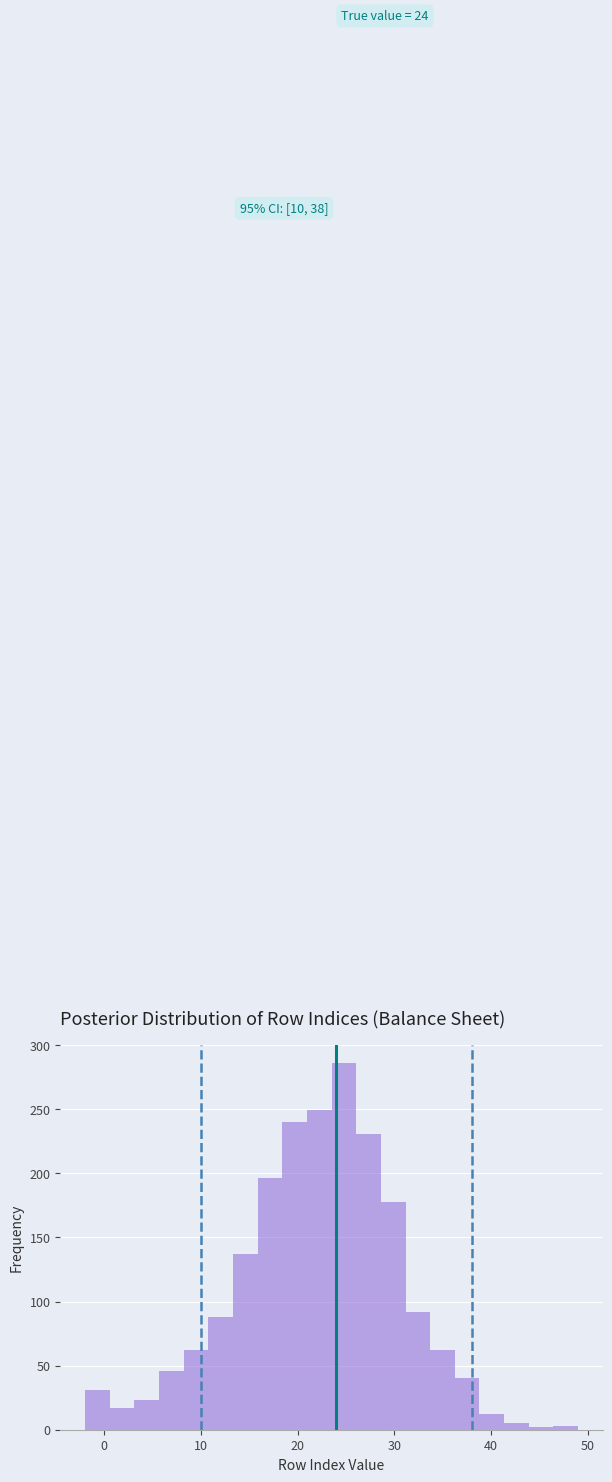

Around what value on the x-axis is the tallest bar? Give the approximate position of its centre, as read against the axis.

25